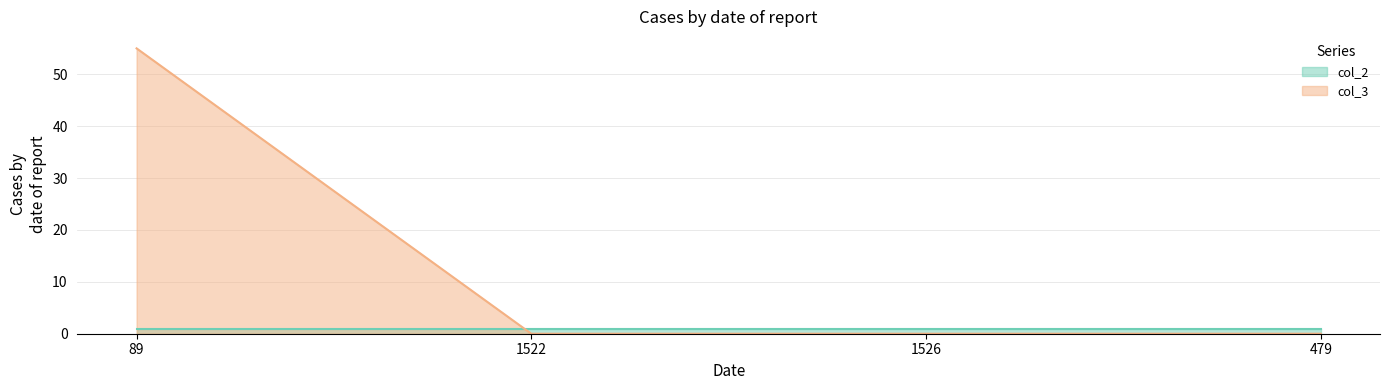

How many distinct data groups are displayed?

2